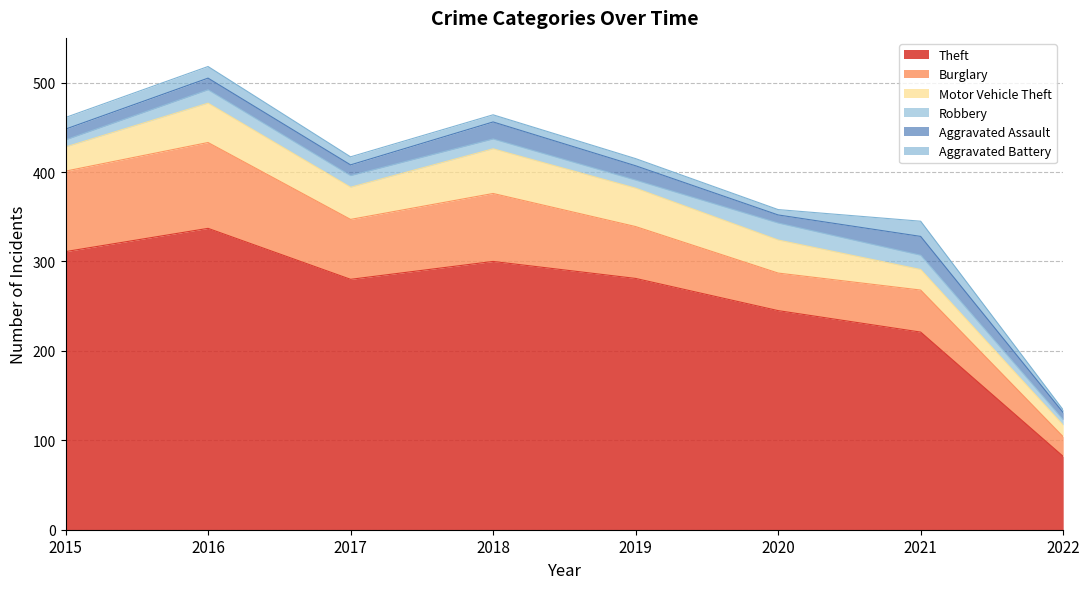

Does the chart have visible grid lines?

Yes